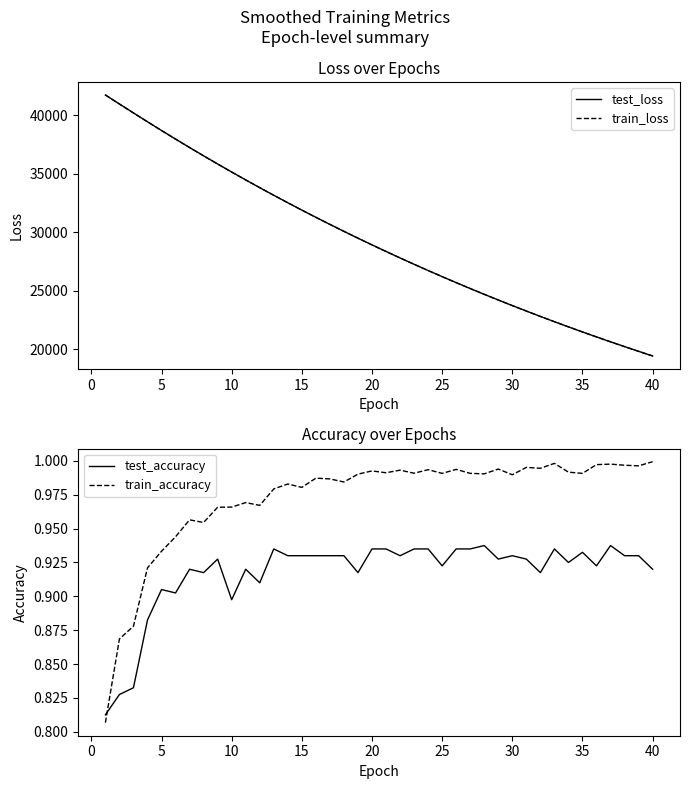

True or false: test_loss and train_loss intersect in this chart.

False